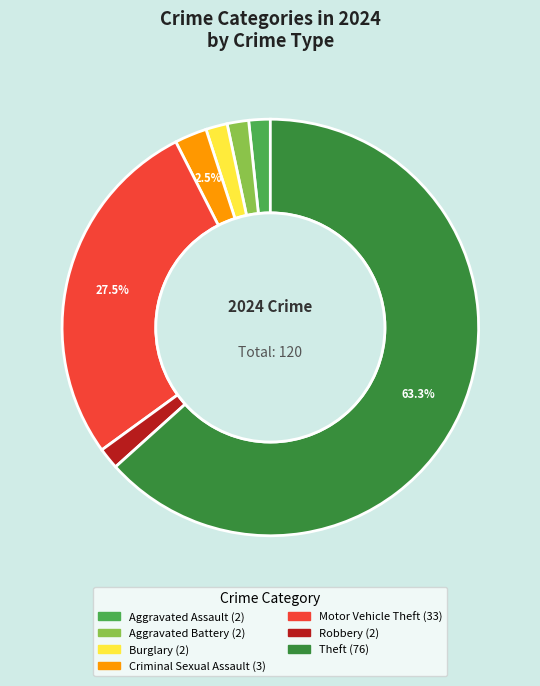

Is it true that Burglary is 2% of the pie?

True